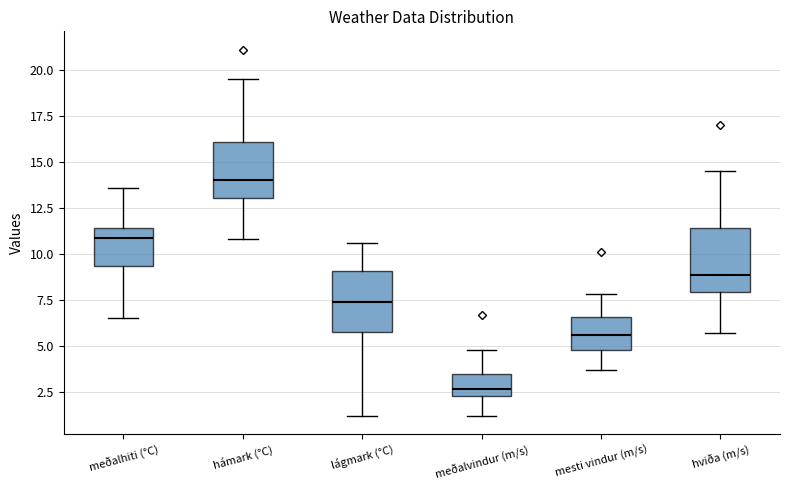

Where does the lower whisker of the box for hámark (°C) end on the y-axis? The values are not printed on the chart, so give them approximately, as read against the axis.

11.0